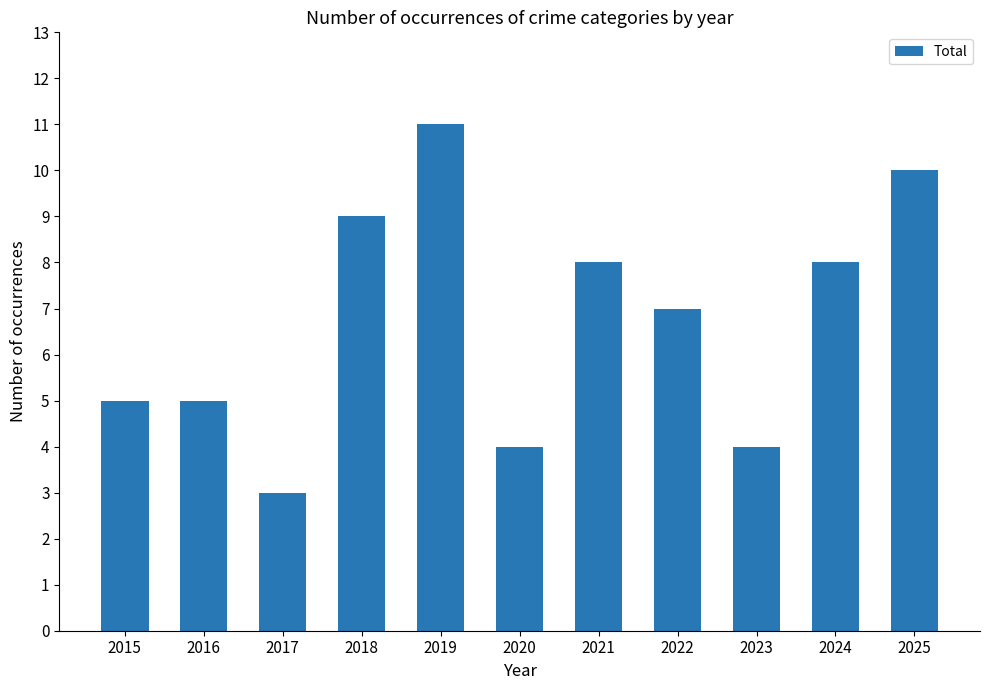

Reading left to right, what are all the values shown in this chart?

5	5	3	9	11	4	8	7	4	8	10